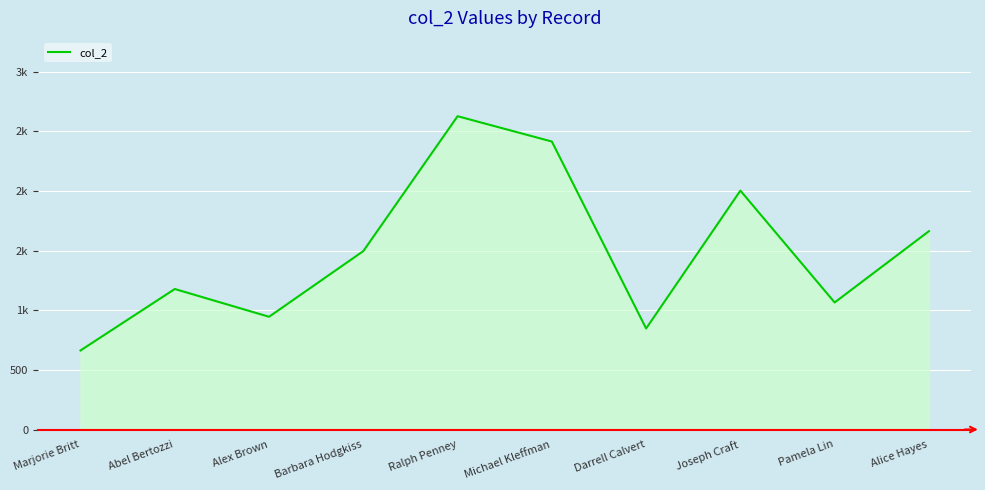

Reading left to right, what are all the values shown in this chart?

Marjorie Britt=663.0	Abel Bertozzi=1178.4	Alex Brown=945.5	Barbara Hodgkiss=1496.4	Ralph Penney=2627.8	Michael Kleffman=2415.3	Darrell Calvert=847.2	Joseph Craft=2003.5	Pamela Lin=1065.6	Alice Hayes=1663.3